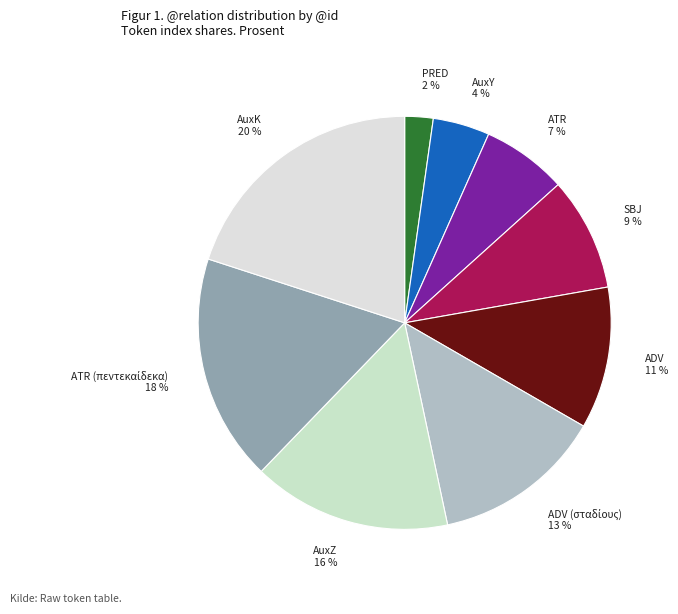

Do SBJ and AuxY together represent more than half of the pie?

No